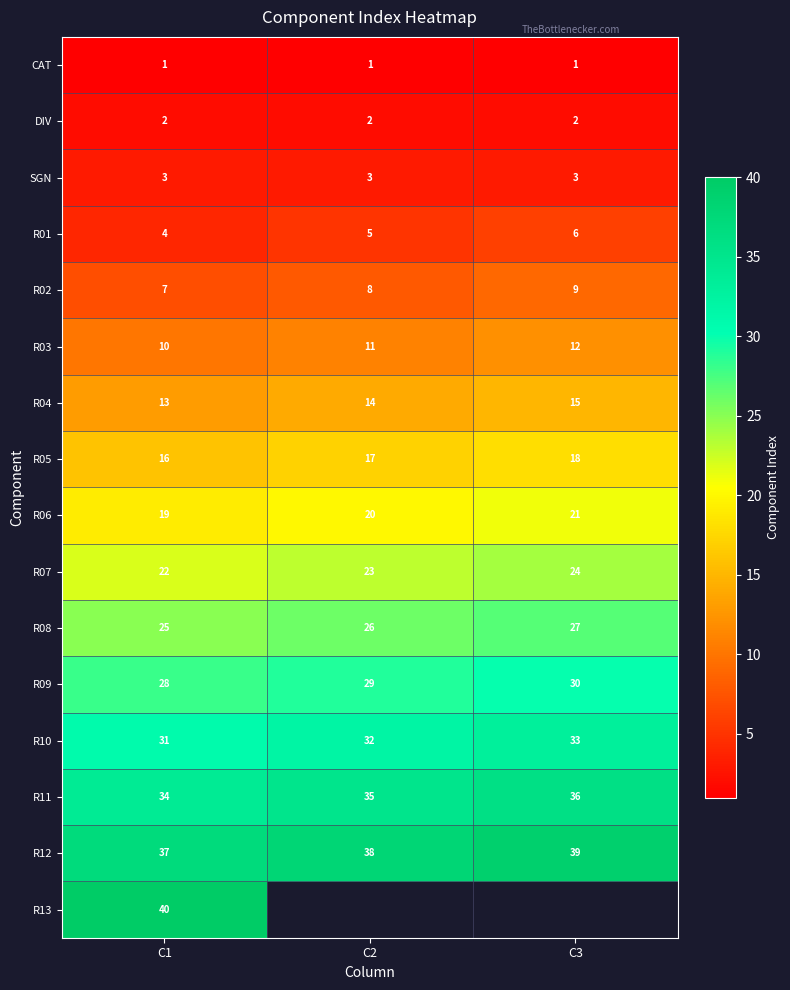

Between C1 and C2, which is larger?

C1